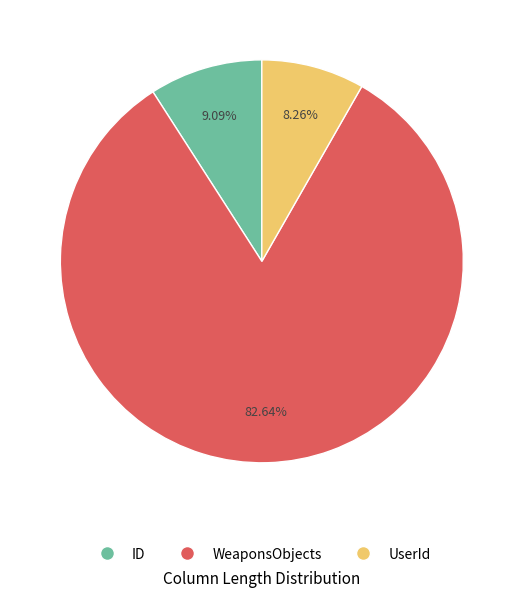

To the nearest percent, what percentage of the pie is UserId?

8%